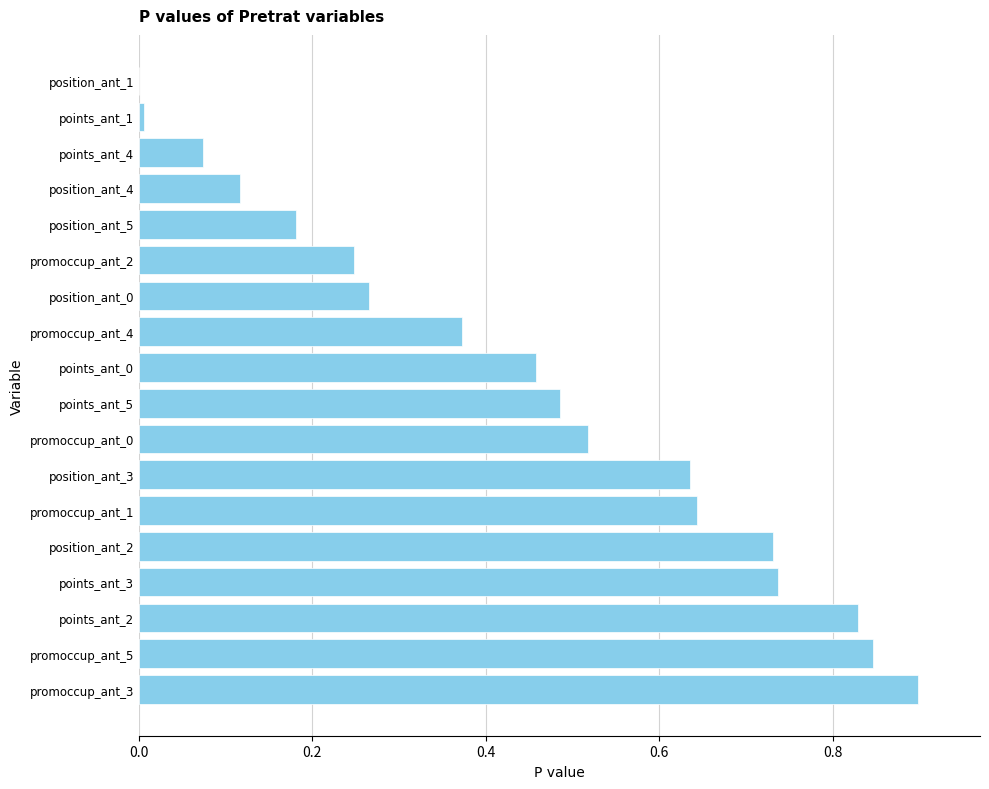

True or false: the data shows 0.4 at position_ant_0.

False